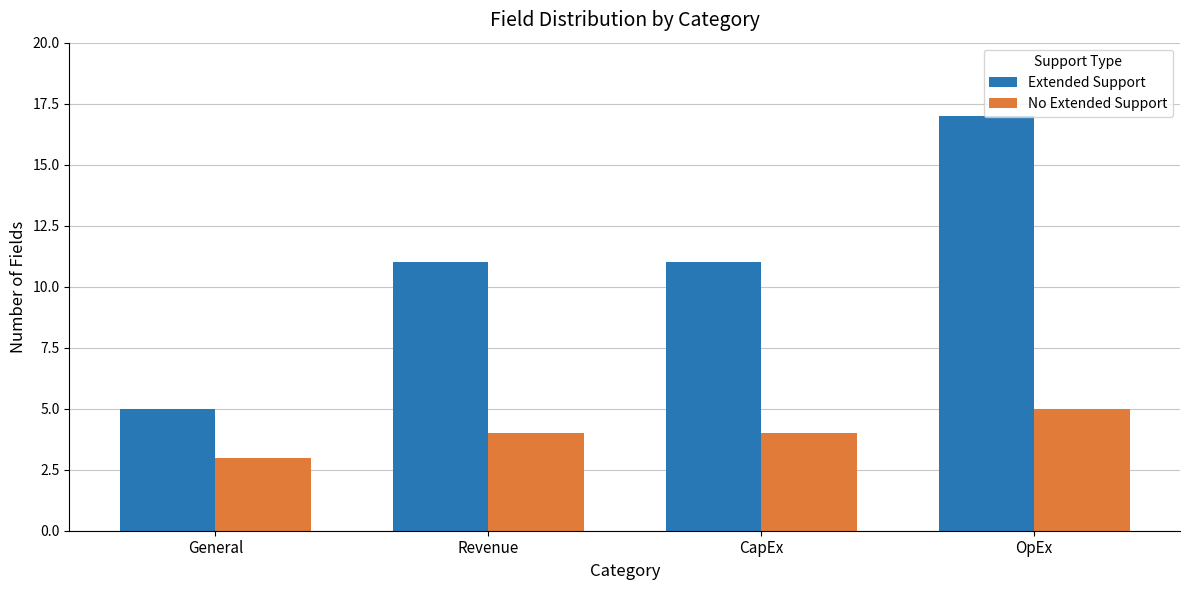

What is the total value across all series at General?

8